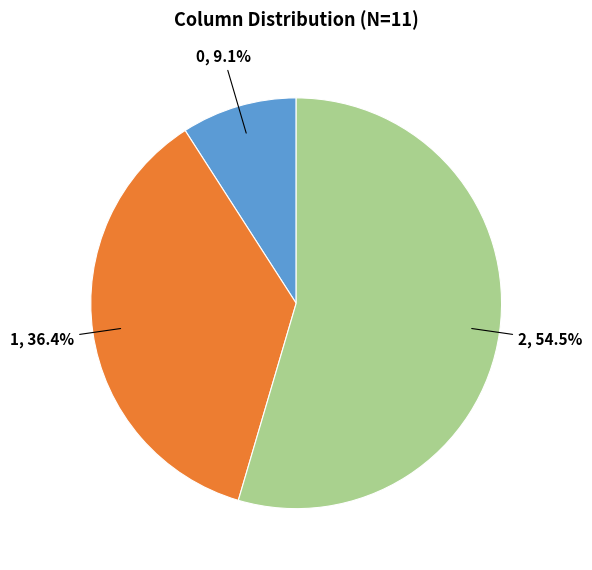

Approximately how many times larger is the value at 2 compared to 0?

6.0